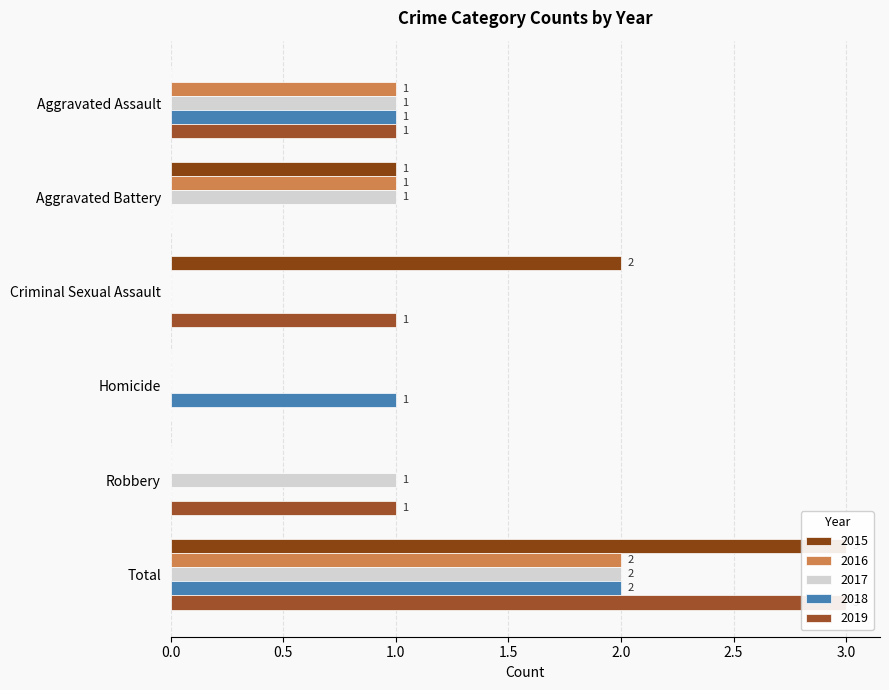

What is the difference between the highest and lowest values at Homicide?

1